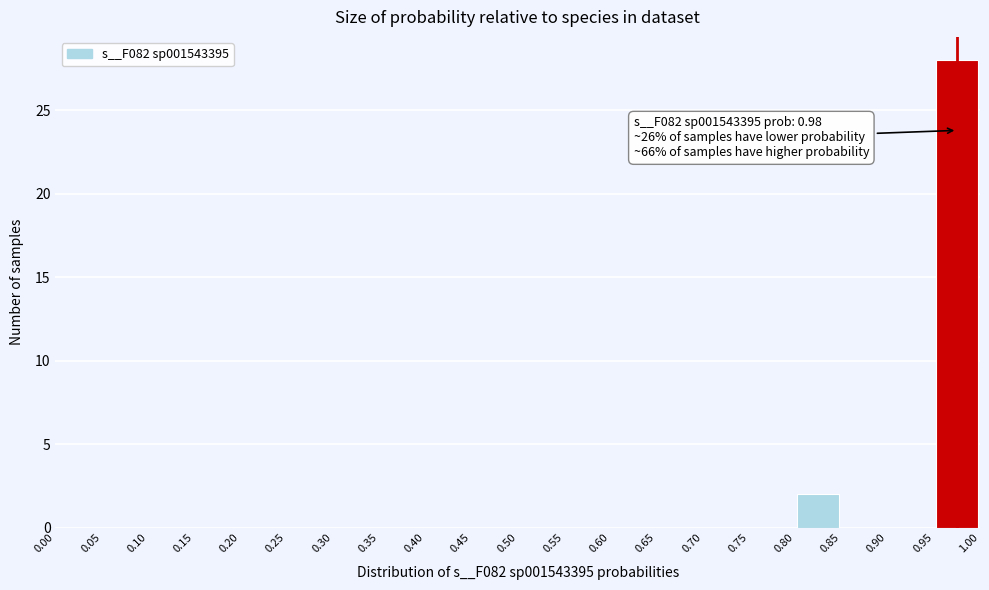

Over which range of the x-axis is the bar tallest?

0.95 to 1.00